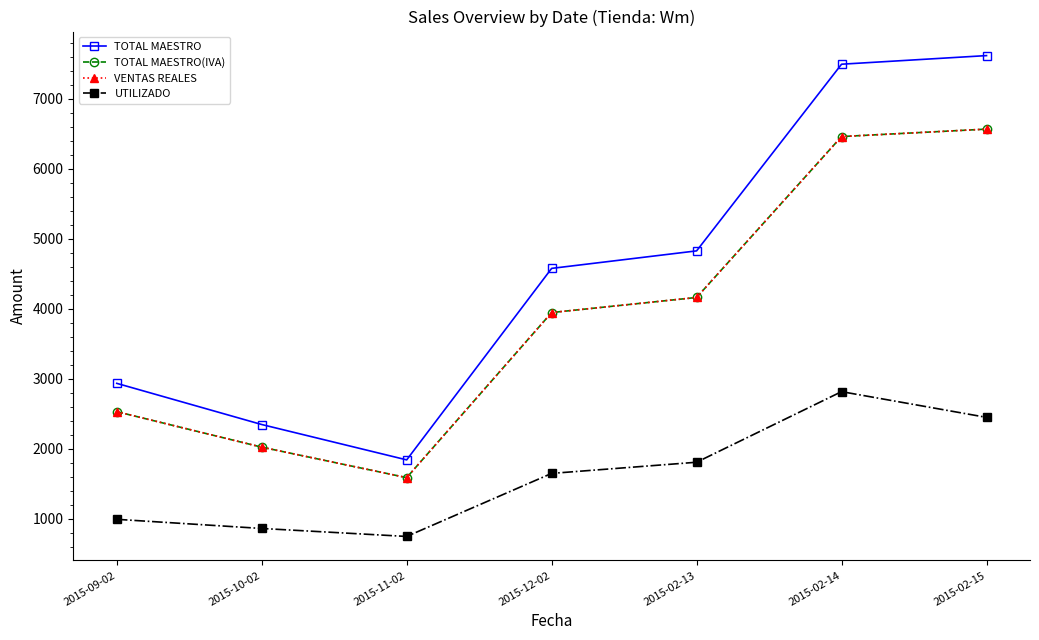

What position from the left is 2015-02-15?

7